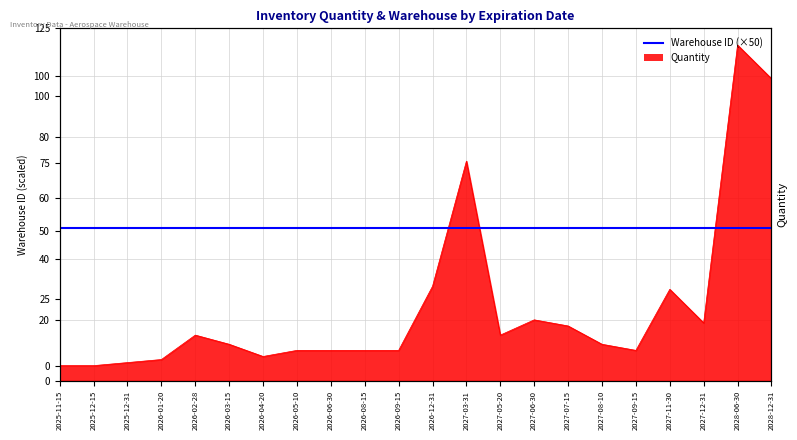

At which category does the chart reach its minimum across all series?

2025-11-15